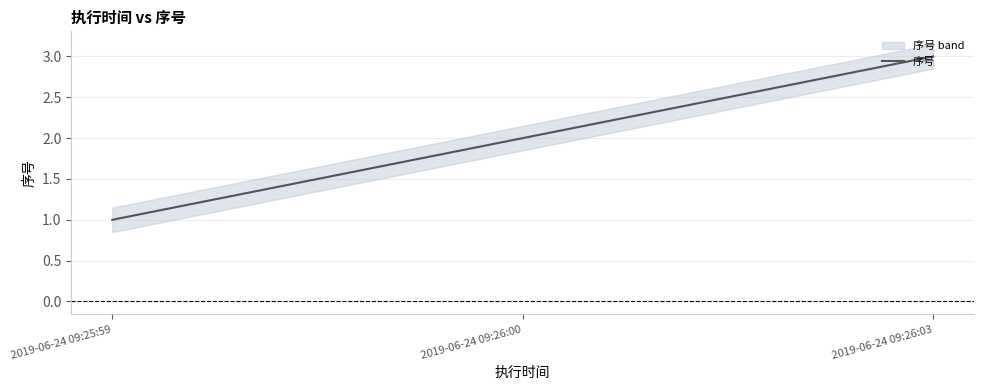

What is the ratio of the value at 2019-06-24 09:25:59 to the value at 2019-06-24 09:26:00?

0.5